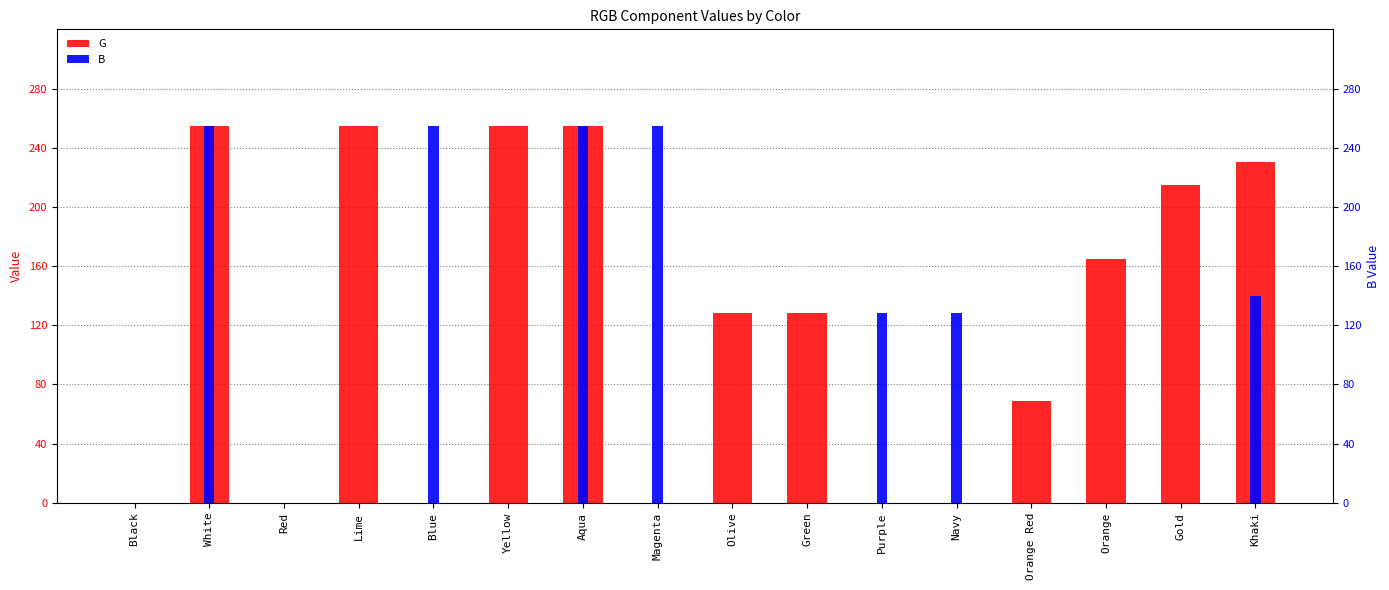

Are the bars grouped side by side (vs. stacked)?

Yes